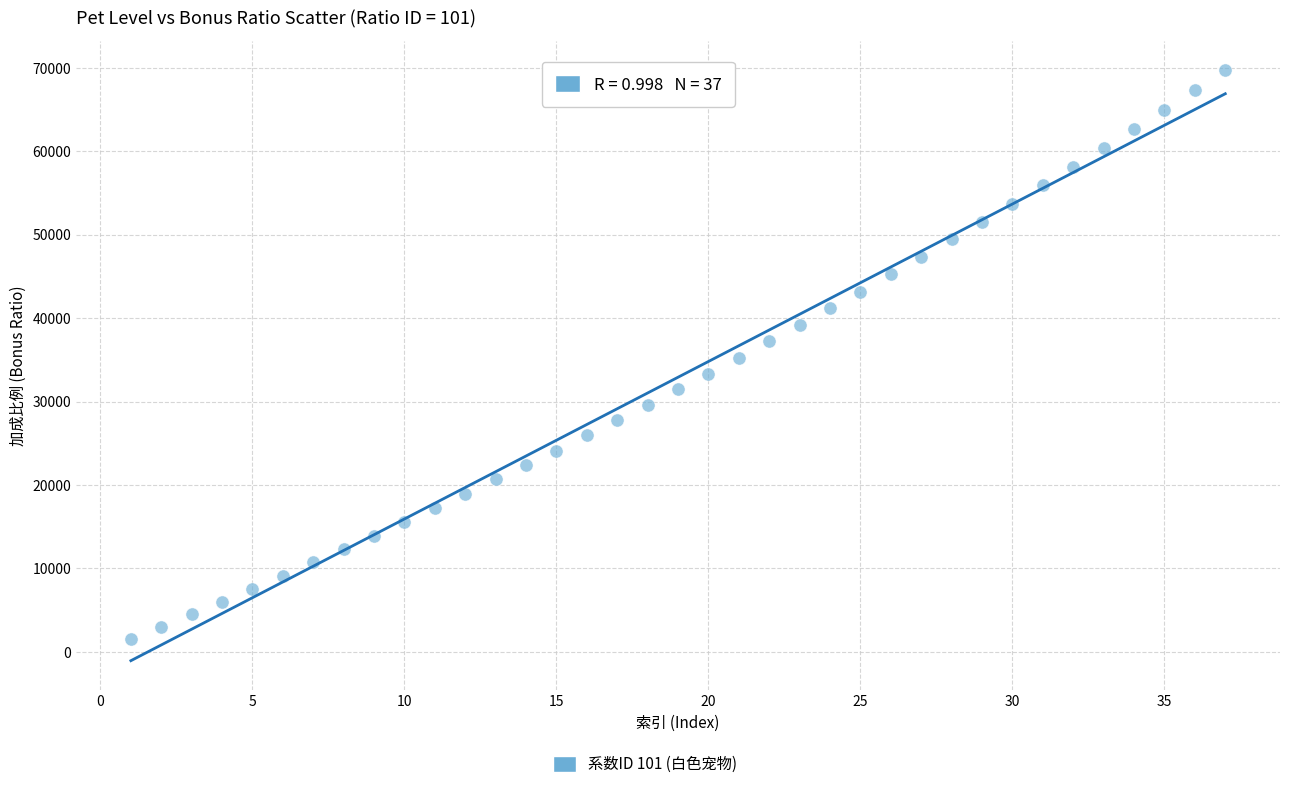

What is the range of X values (max minus min)?

36